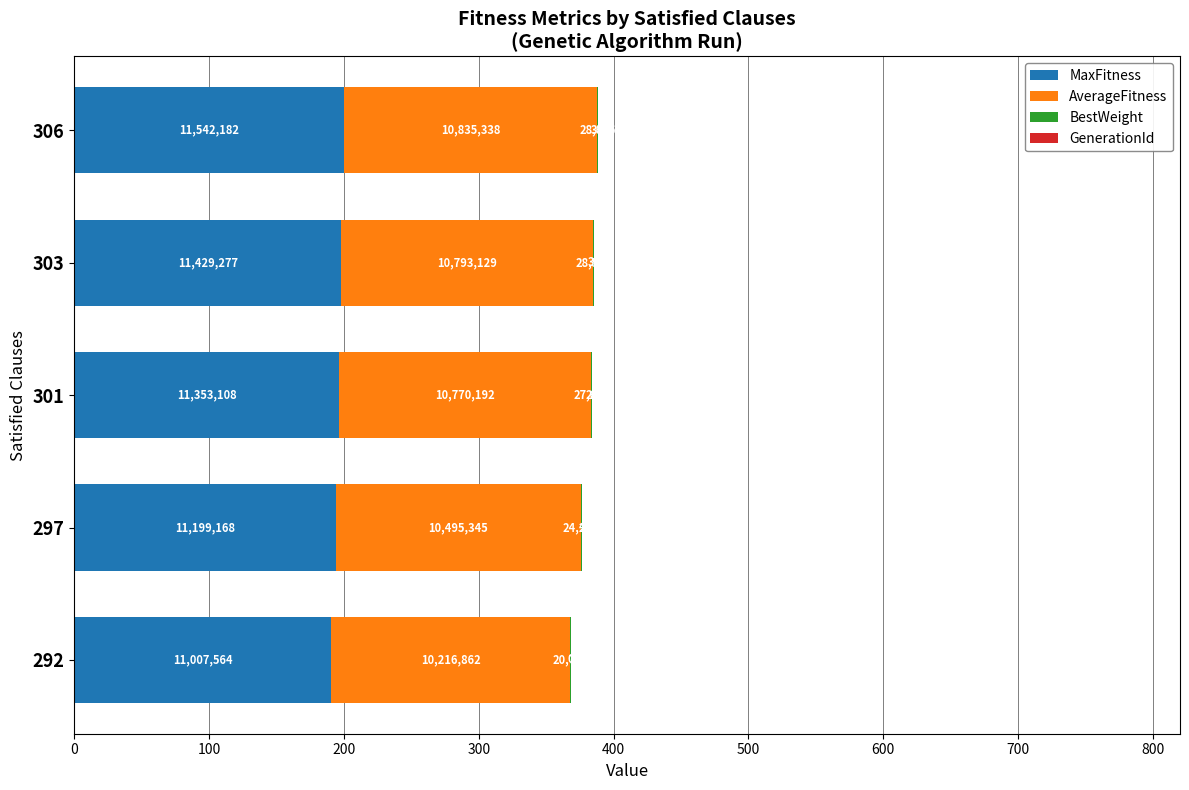

How many categories are shown in the chart?

5